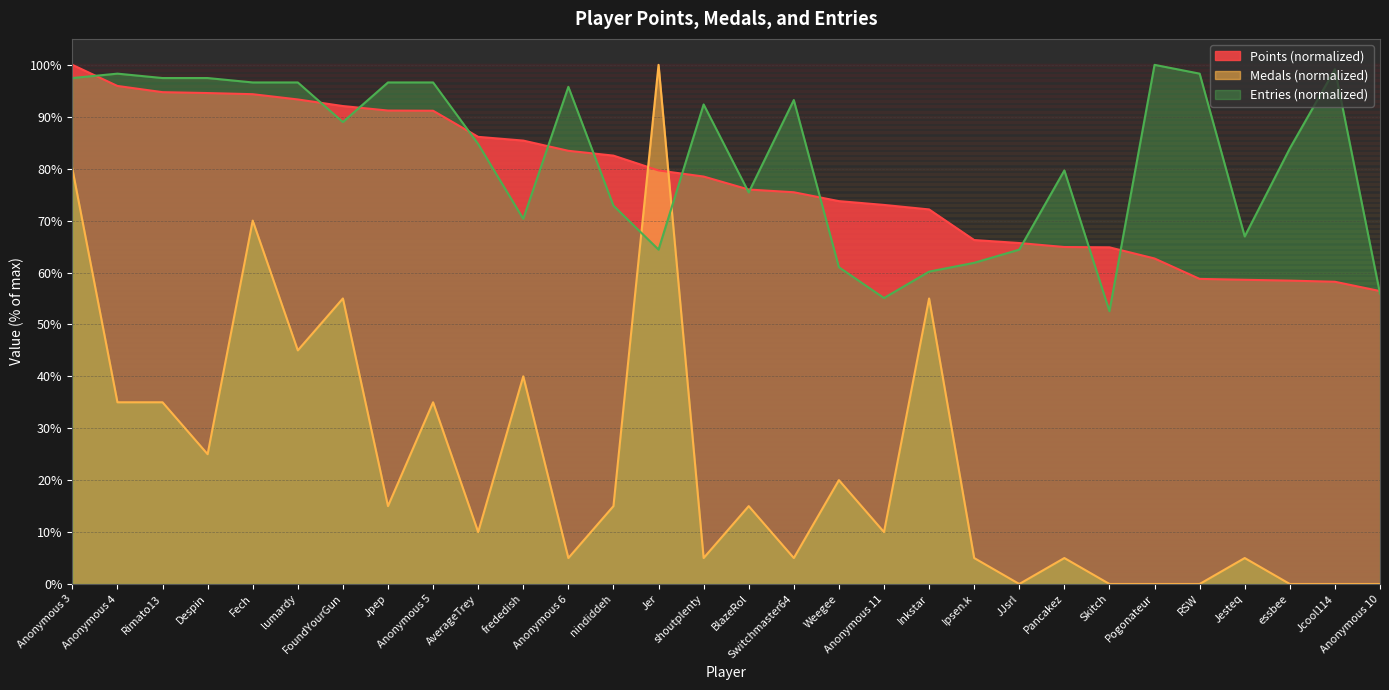

Which series has the largest range (max minus min)?

Medals (normalized)